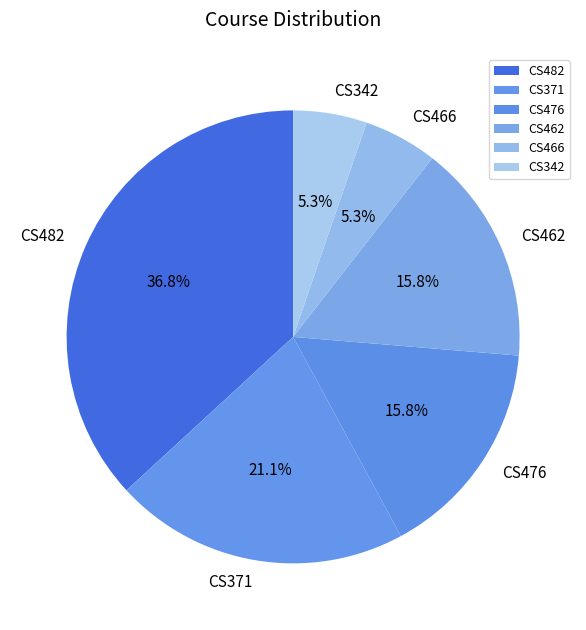

How much of the chart is everything except CS371?

78.9%